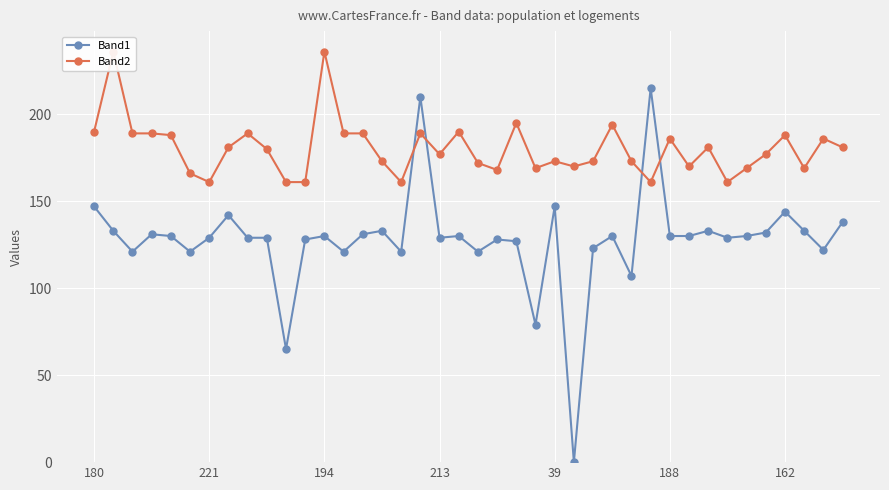

What is the label of the 28th point from the left?

27